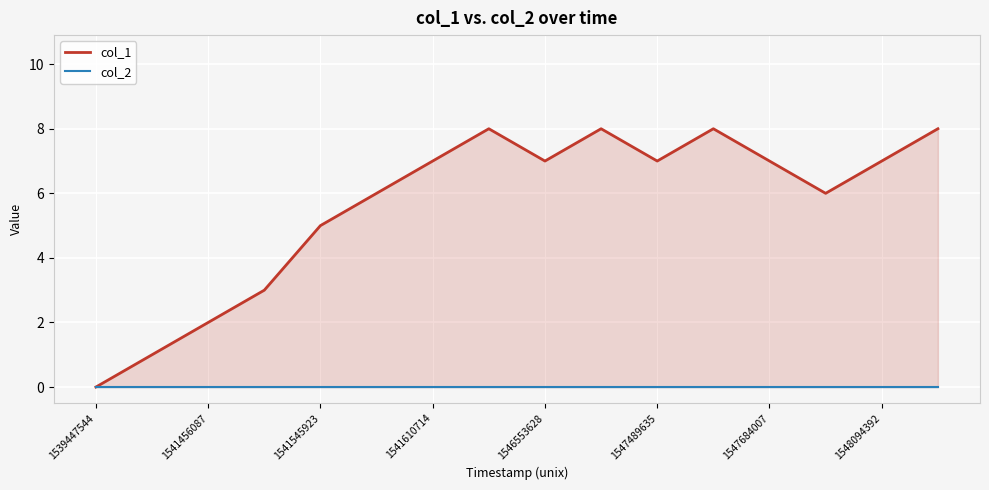

Which series has the largest total across all categories?

col_1